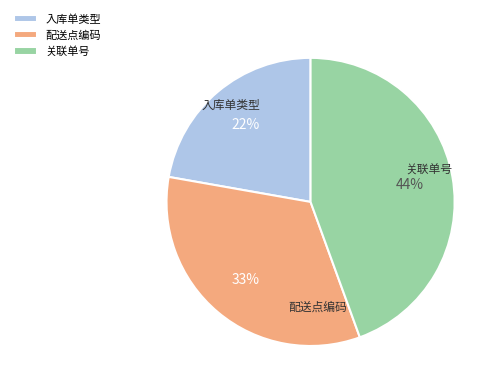

True or false: 入库单类型 accounts for 22% of the total.

True